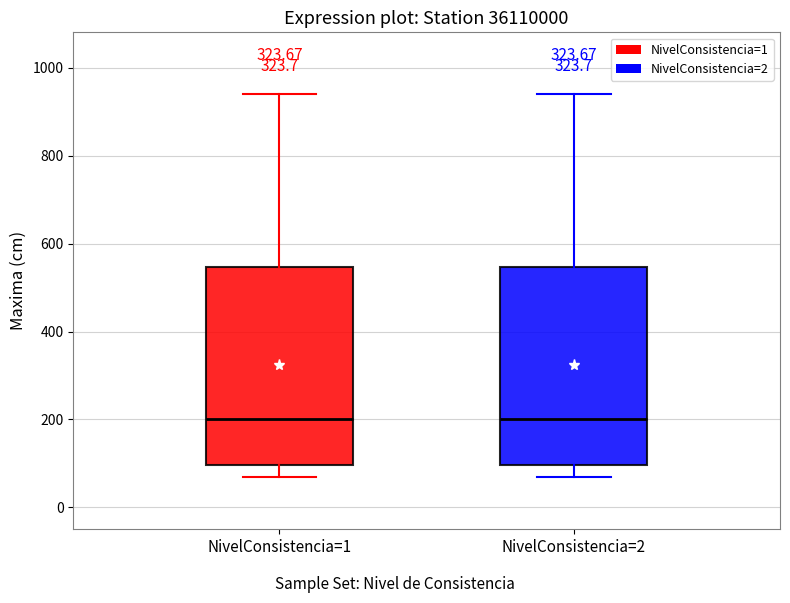

Reading left to right, read every box against the y-axis: the position of its median line, the range the box covers, and the ends of its whiskers. The values are not printed on the chart, so give them approximately, as read against the axis.

NivelConsistencia=1: median 200, box 100 to 540, whiskers 60 to 940
NivelConsistencia=2: median 200, box 100 to 540, whiskers 60 to 940